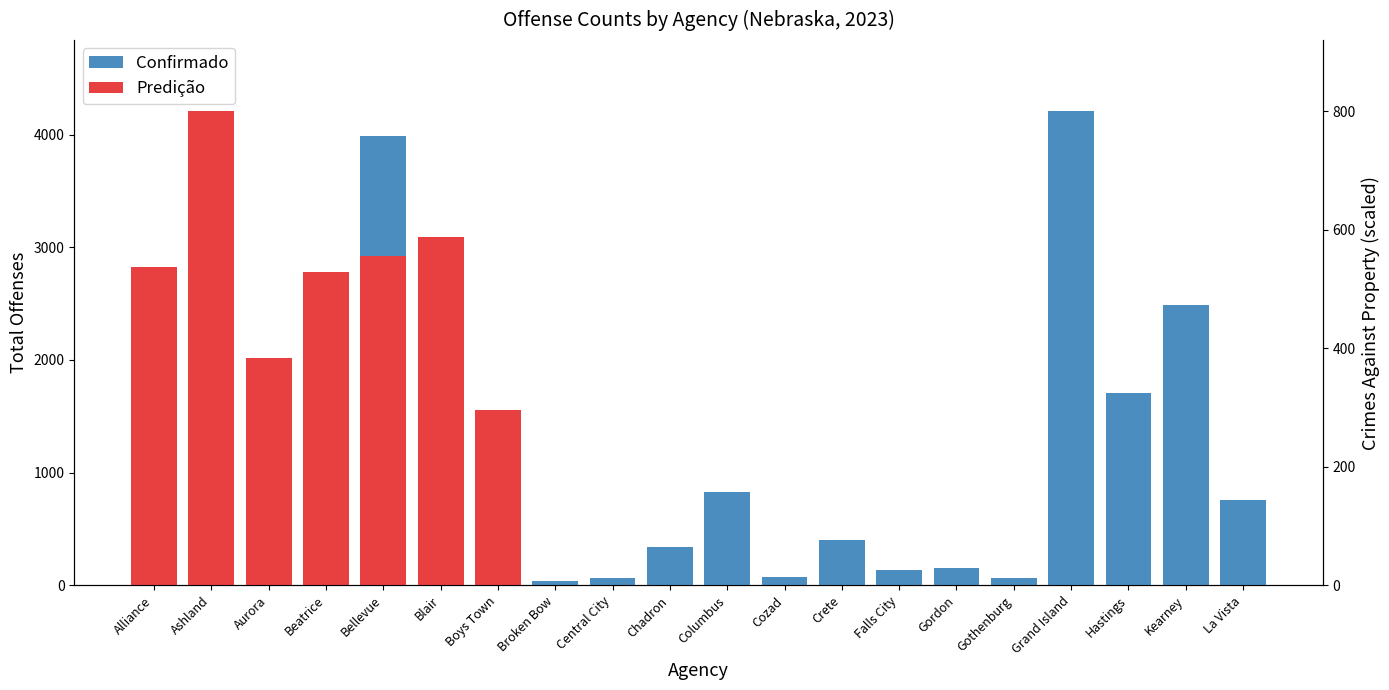

What is the spread (max minus min) of values at Chadron?

339